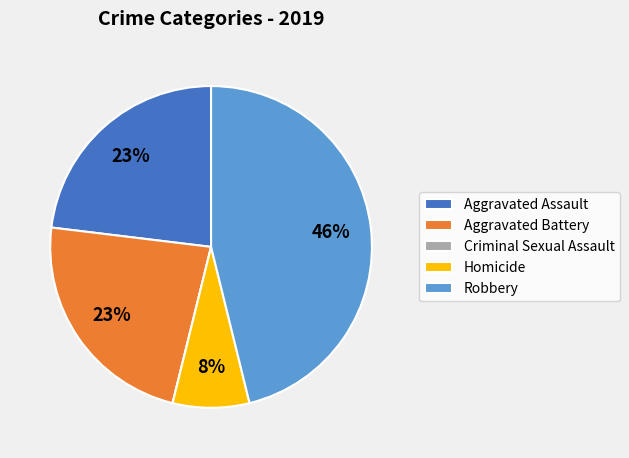

Is the sum of Aggravated Assault and Homicide greater than half?

No